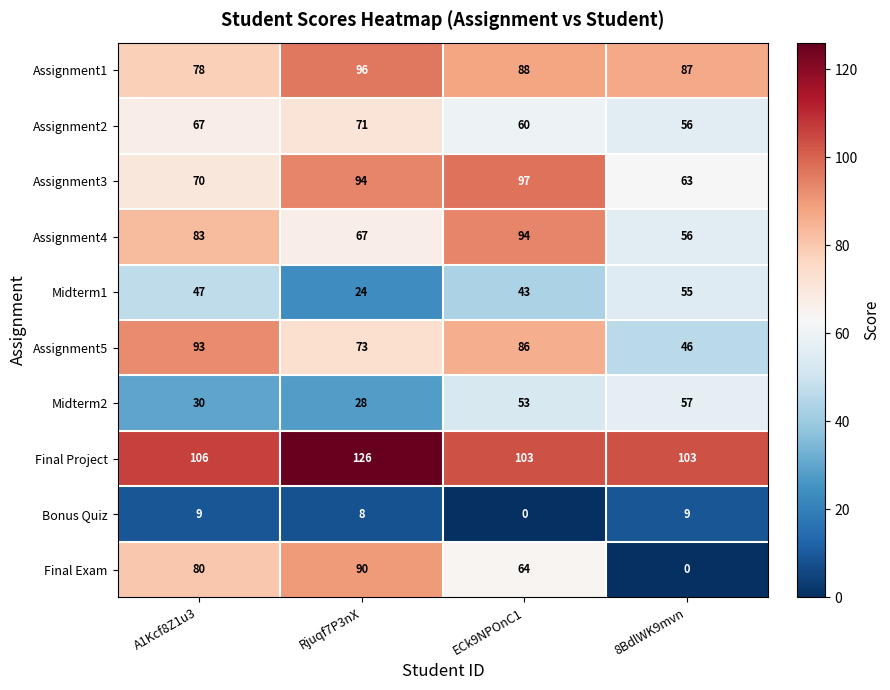

What is the difference between the maximum and minimum values in the Assignment3 series?

34